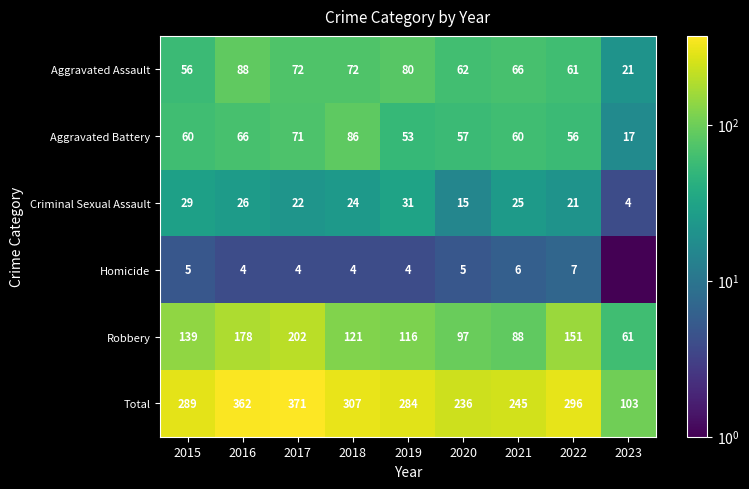

The value of Aggravated Assault at 2021 is 97.9. True or false?

False